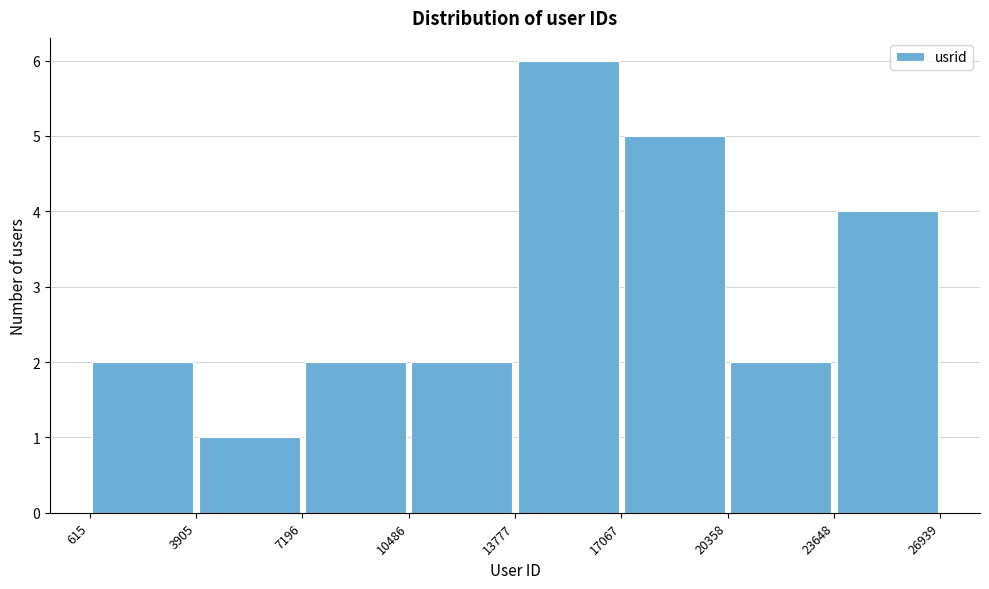

Reading left to right, transcribe this chart: for each bar, give the range it covers on the x-axis and its height. The values are not printed on the chart, so give them approximately, as read against the axis.

615 to 3905: 2
3905 to 7196: 1
7196 to 10486: 2
10486 to 13777: 2
13777 to 17067: 6
17067 to 20358: 5
20358 to 23648: 2
23648 to 26939: 4